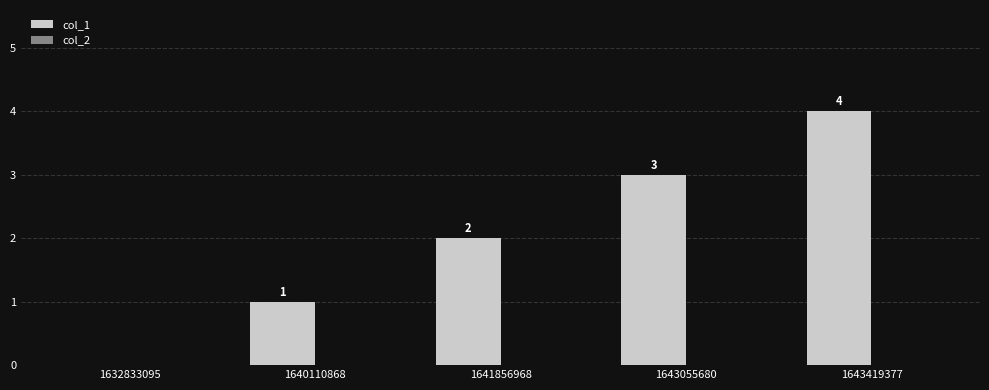

How many values are between 1 and 3?

3